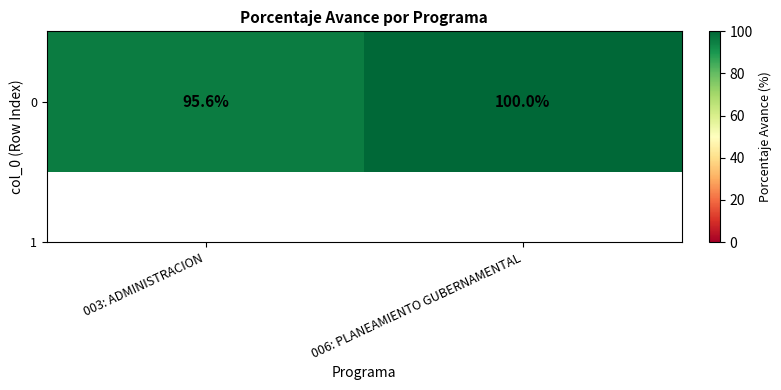

The value at 003: ADMINISTRACION is 95.6. True or false?

True